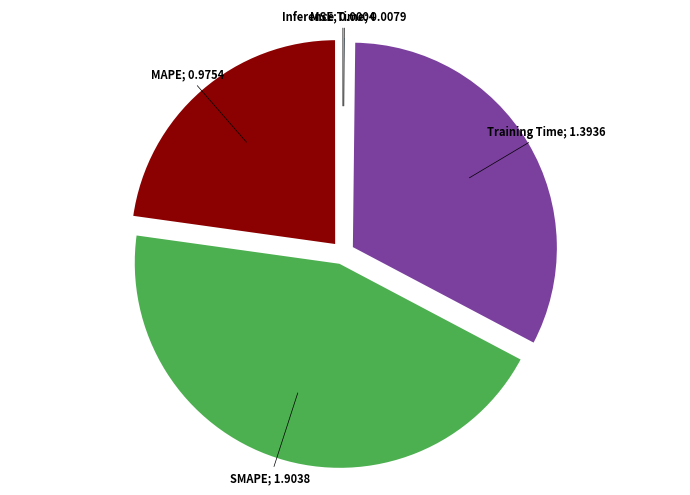

Is there a majority slice in this chart?

No